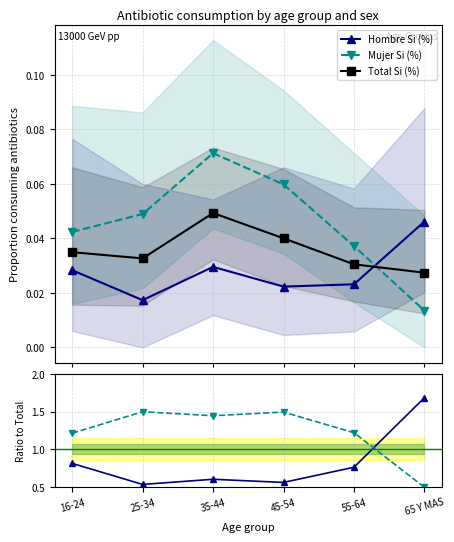

Which category has the lowest value across all series?

65 Y MAS